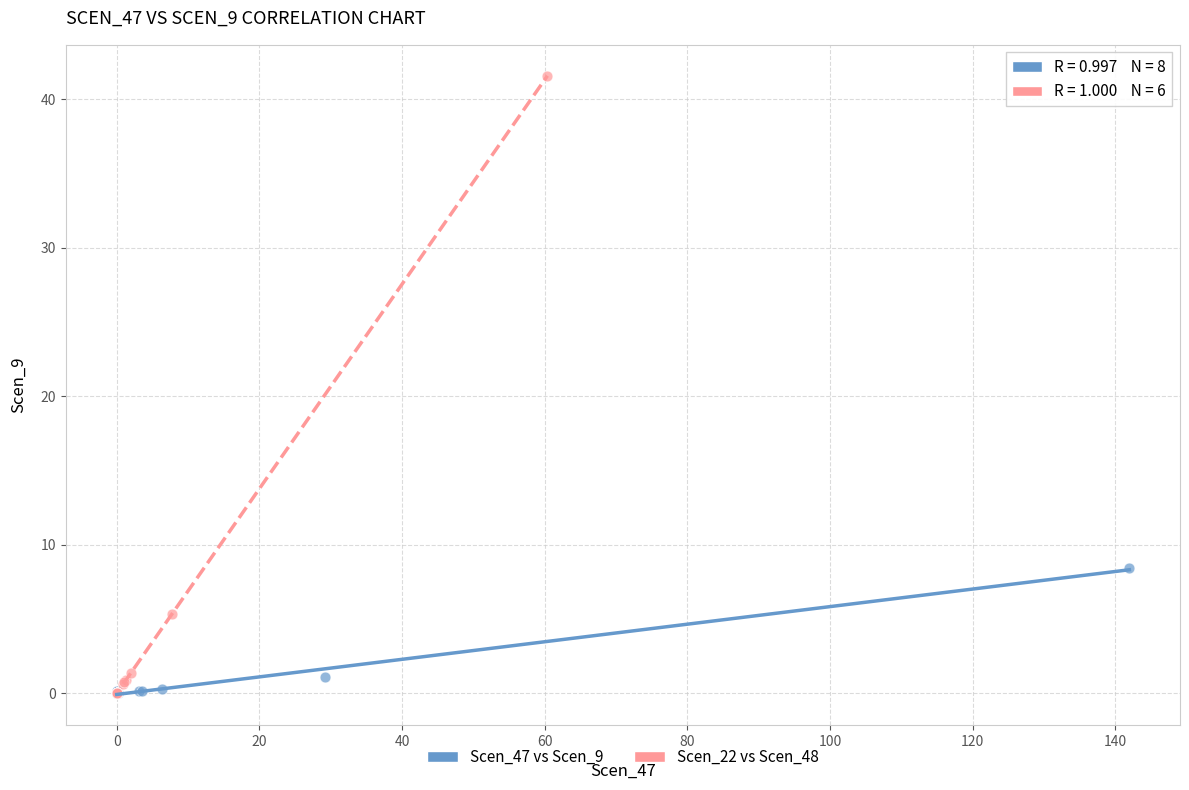

Which series contains the highest Y value?

Scen_22 vs Scen_48